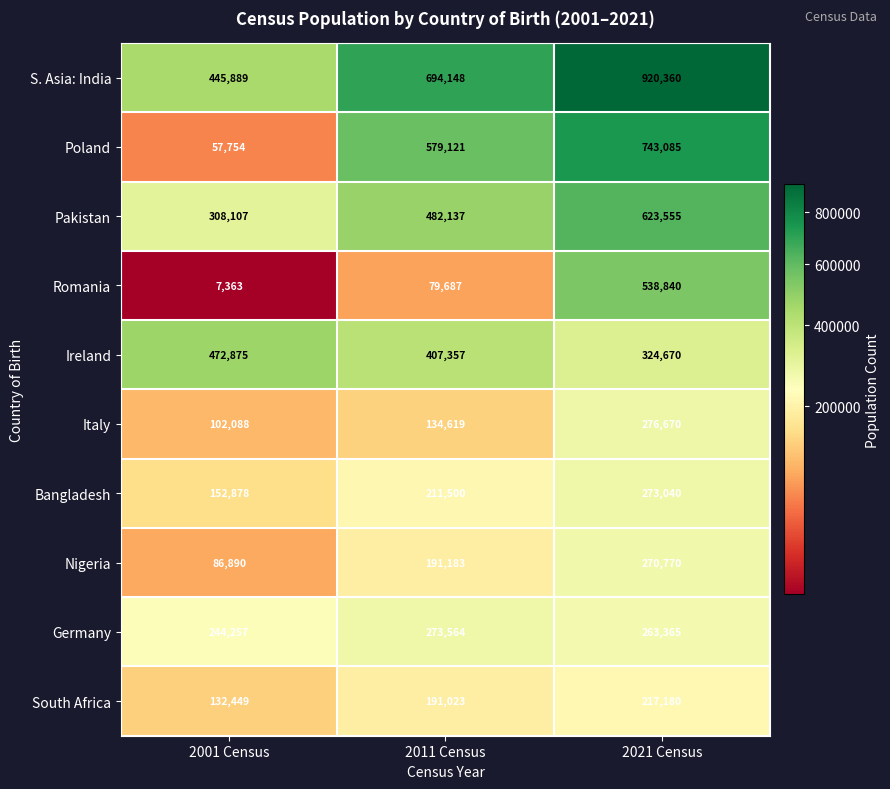

What is the maximum value shown in the chart?

920360